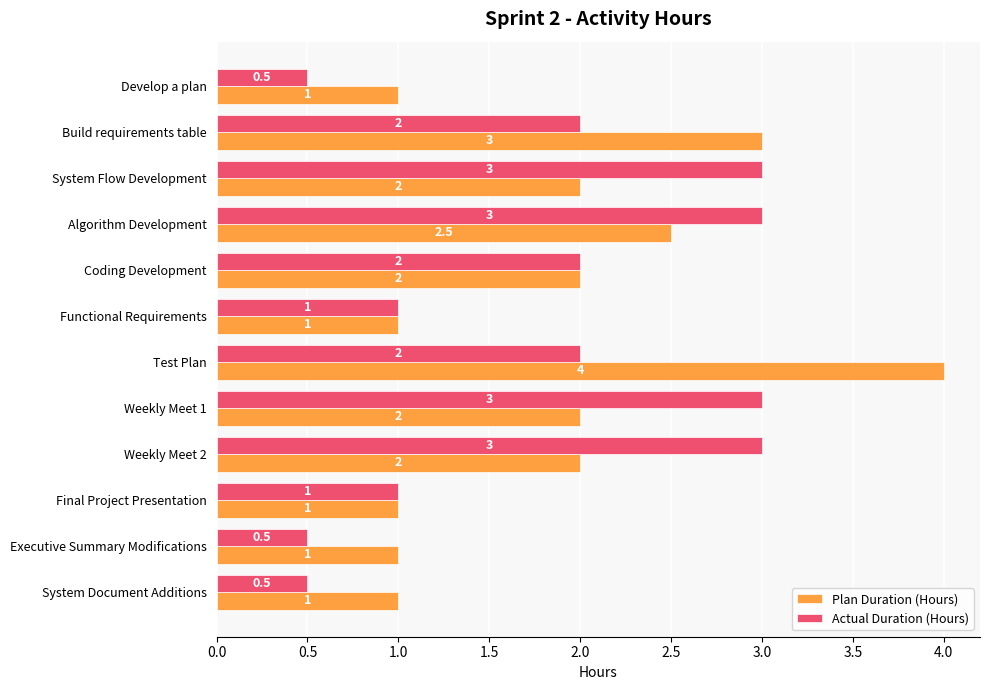

Which series has the largest total across all categories?

Plan Duration (Hours)